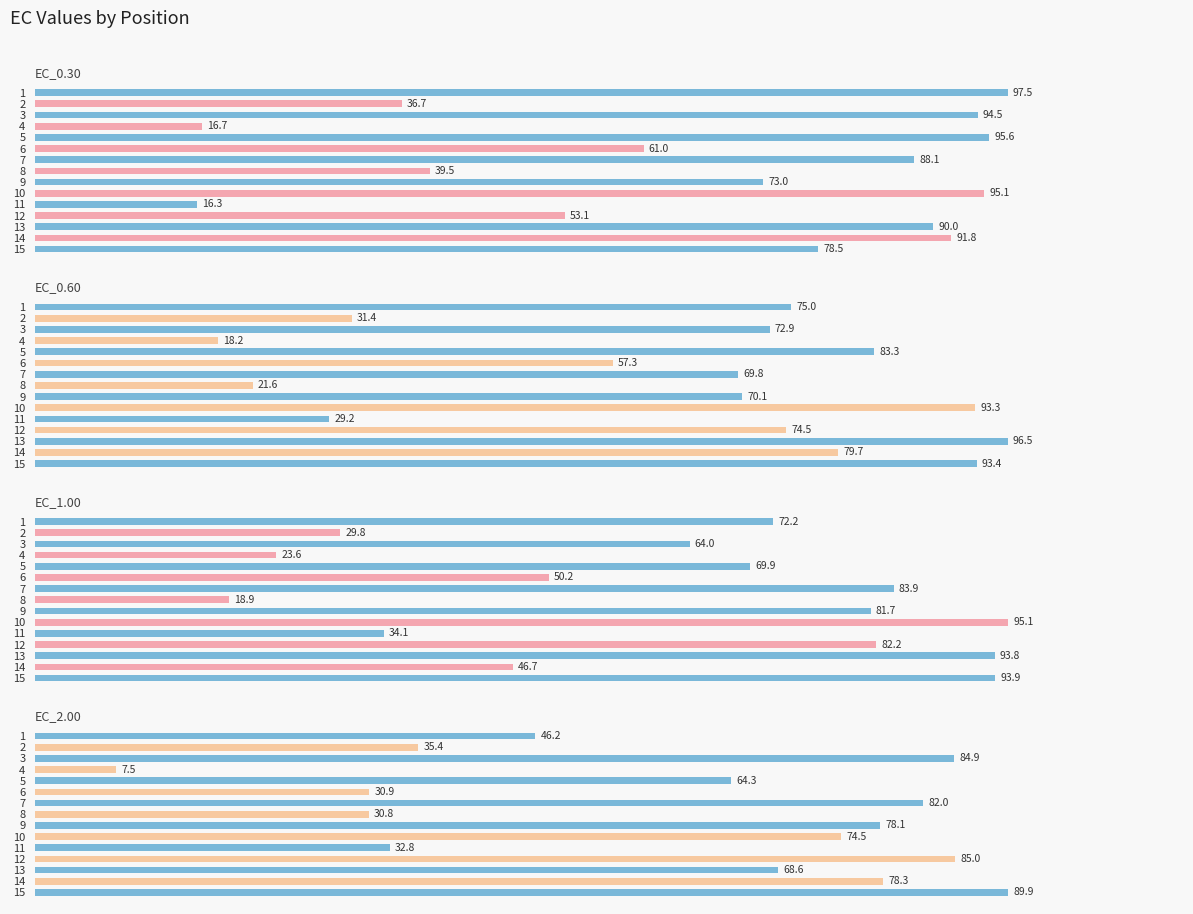

How many bars are there in total?

60